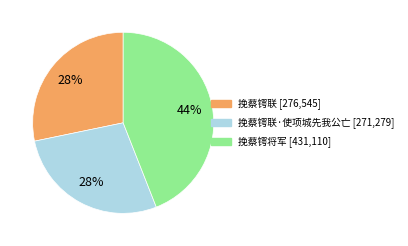

To the nearest percent, what is the average slice percentage?

33%